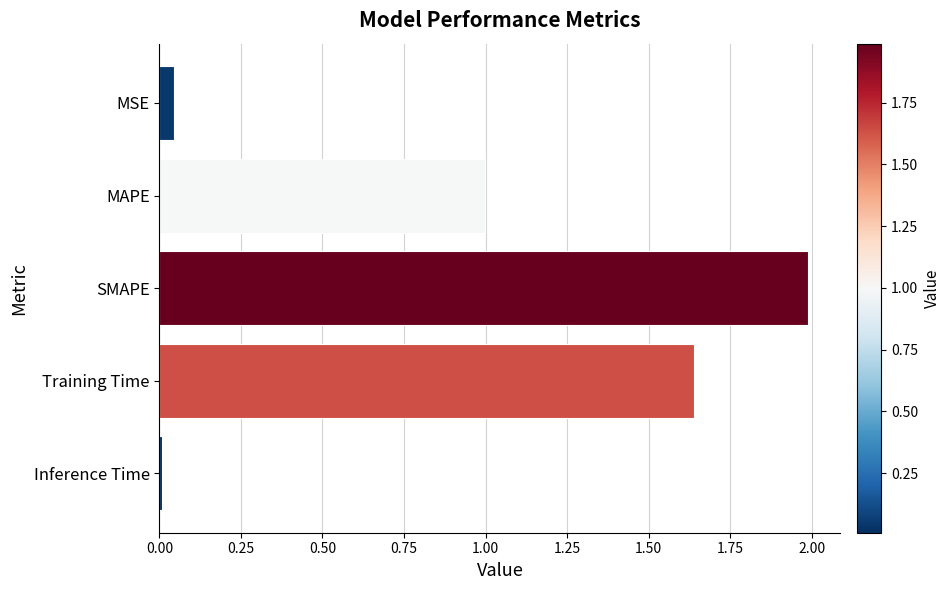

What is the average value?

0.9